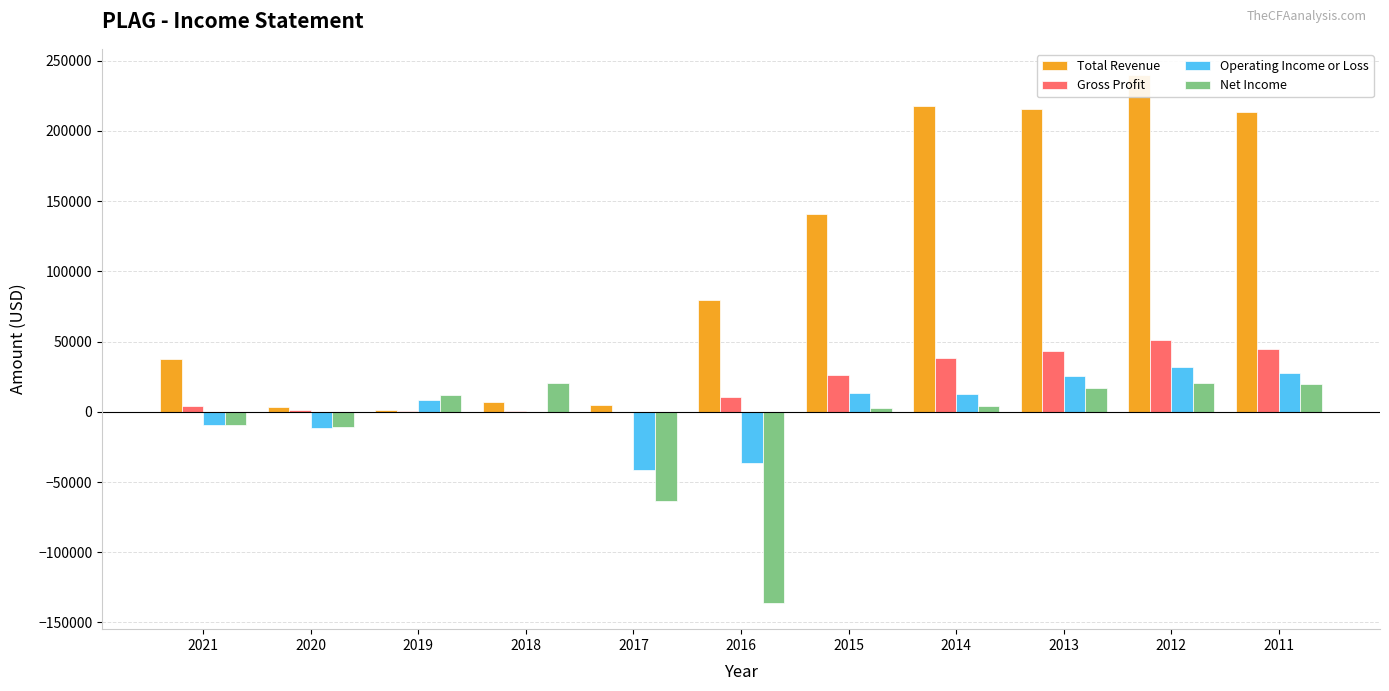

What value does the Gross Profit series have at 2018?

300